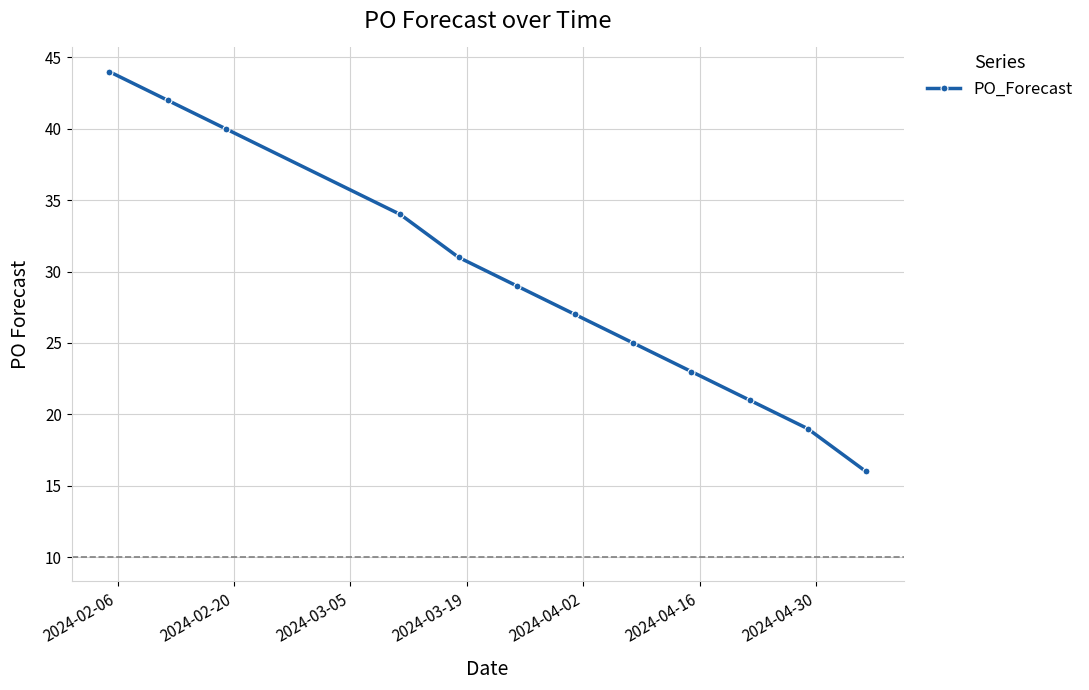

What is the value of the 10th point from the left?

21